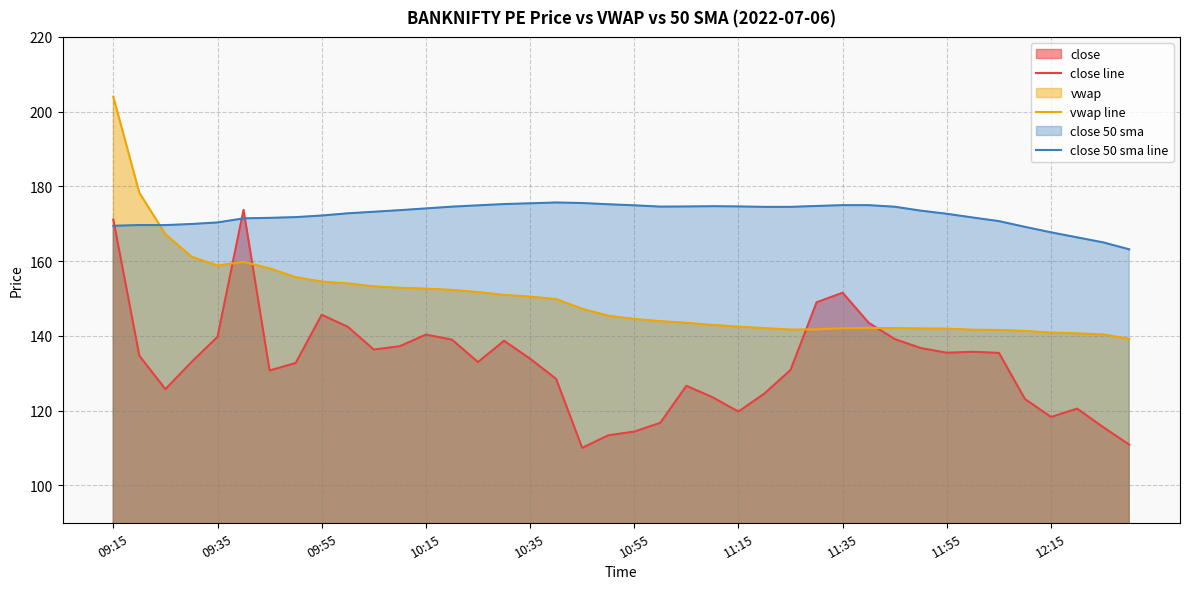

True or false: close line has a value of 242.5 at 31.

False